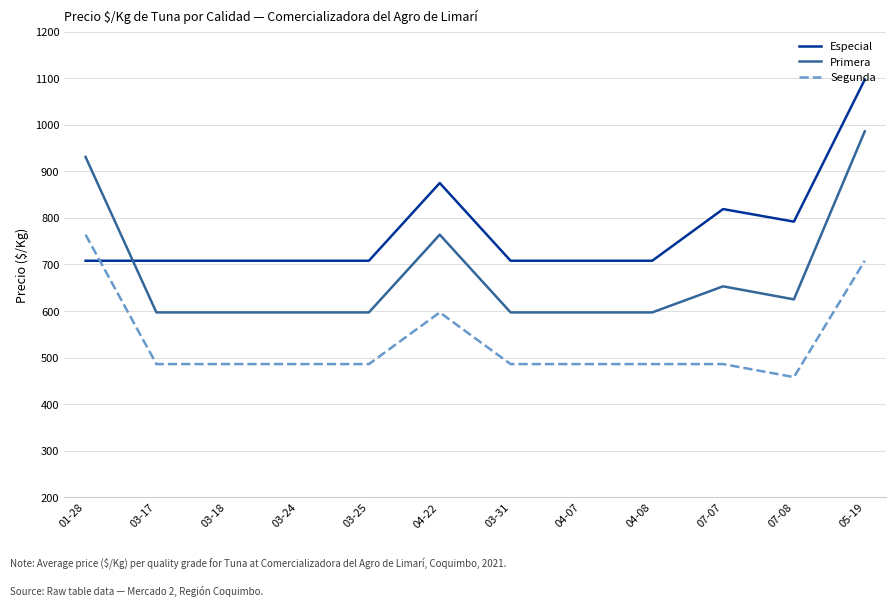

What position from the left is 04-07?

8